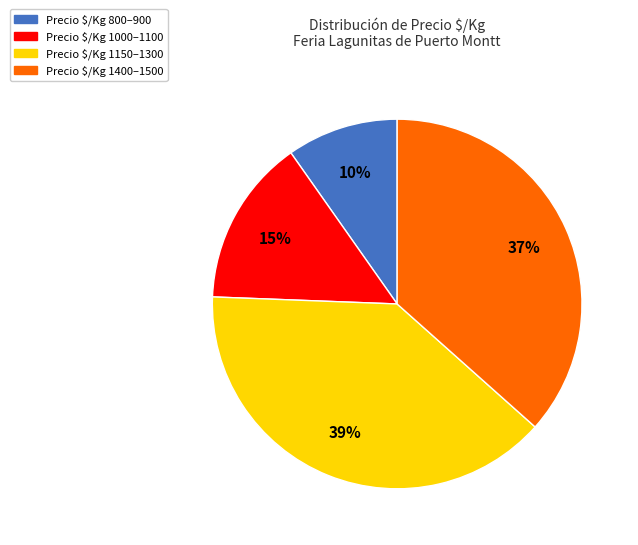

Is there any slice that represents more than half of the pie?

No